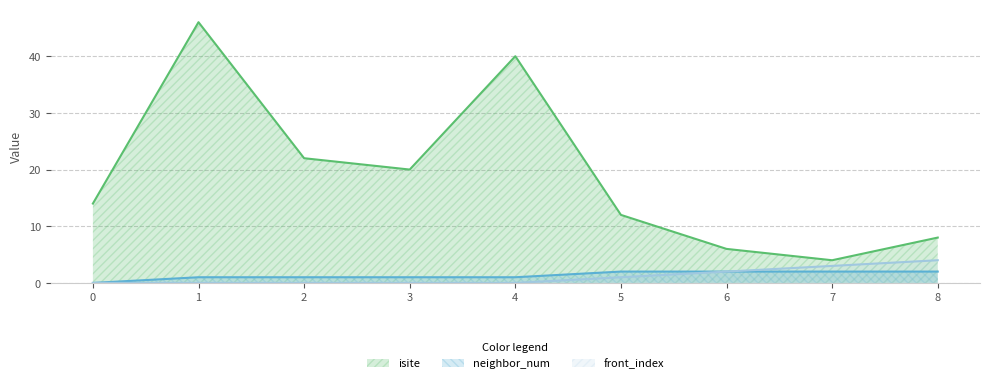

Rank the series by their maximum value, from lowest to highest.

neighbor_num, front_index, isite